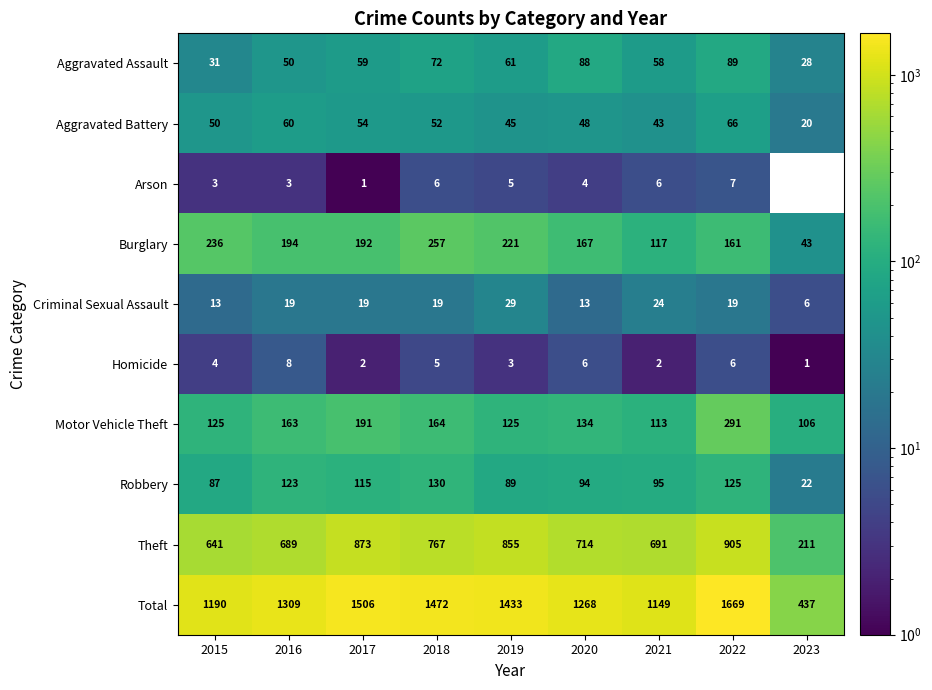

At which label does Aggravated Battery reach its minimum?

2023